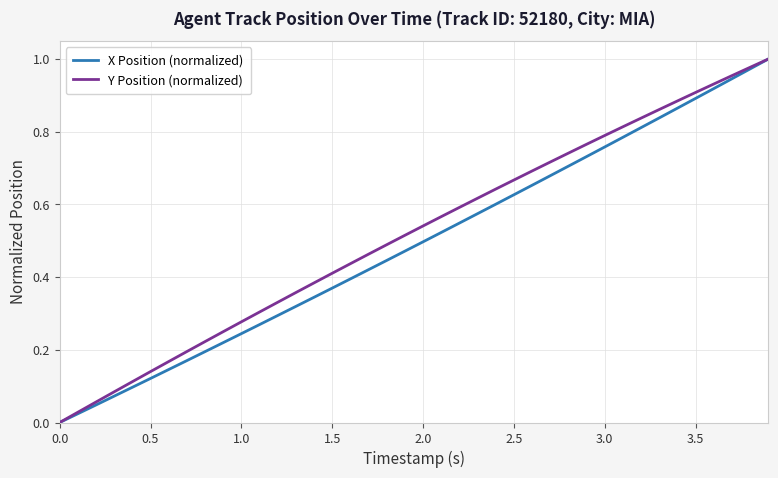

How many lines are shown in the chart?

2